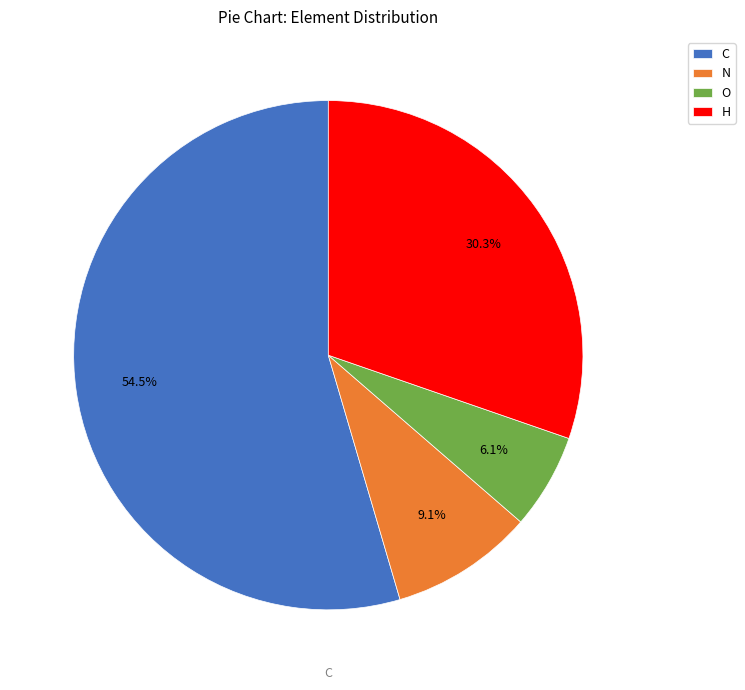

To the nearest percent, what portion does N represent?

9%